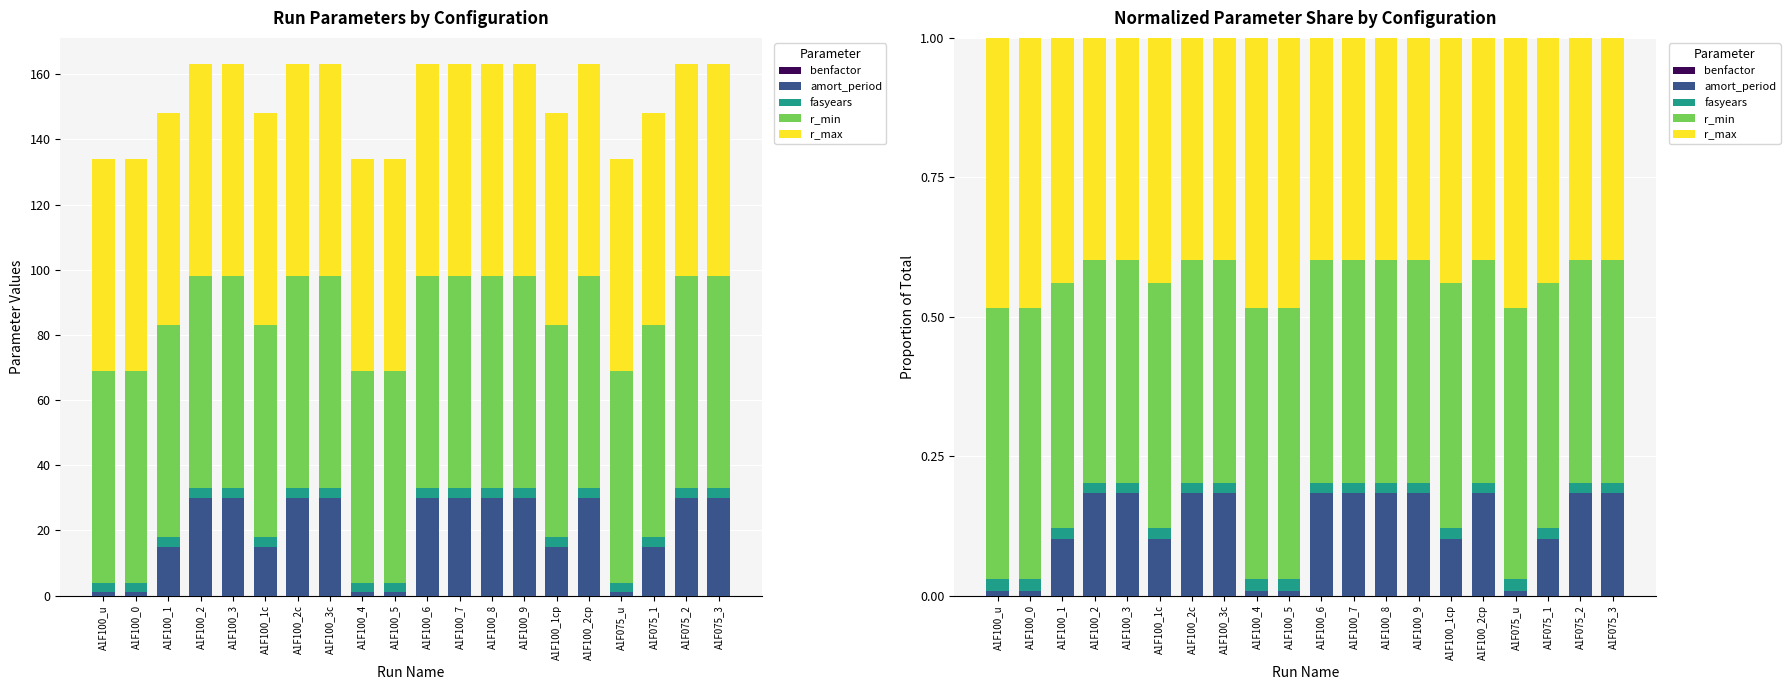

Between A1F100_9 and A1F075_u, which series saw the biggest shift?

amort_period